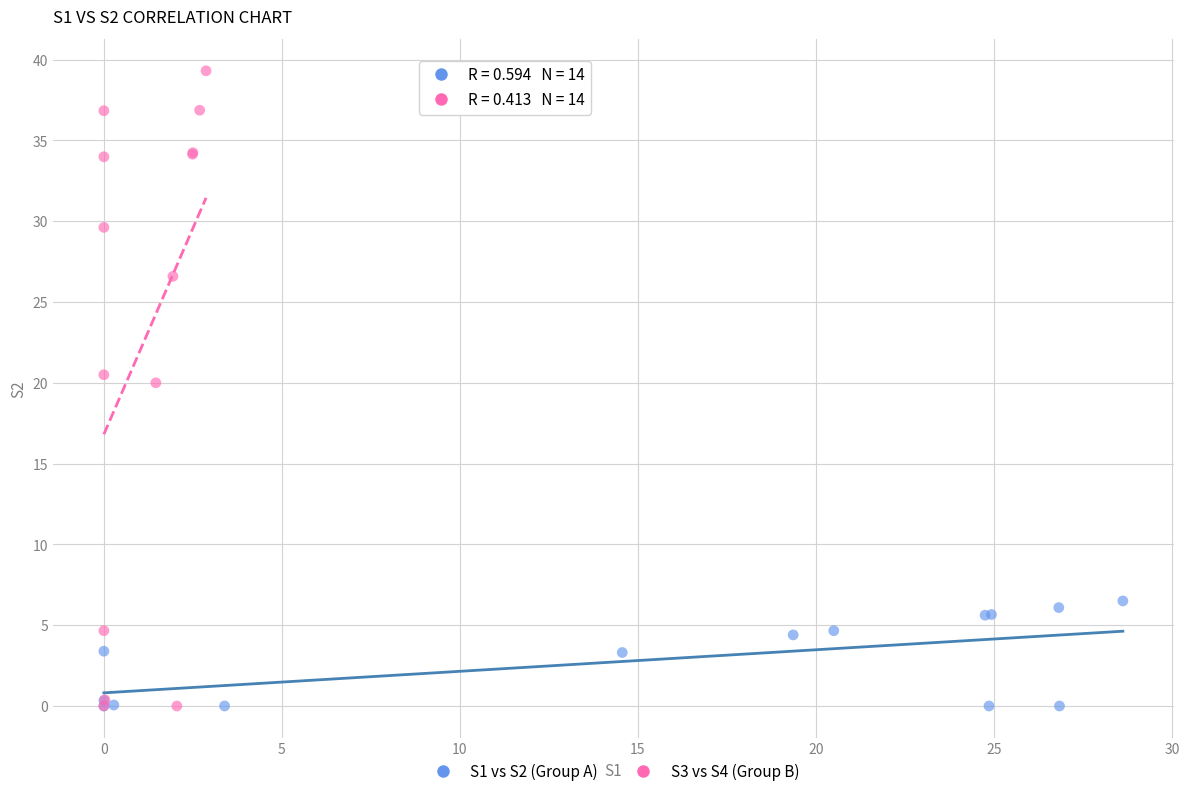

Which series reaches the maximum Y coordinate?

S3 vs S4 (Group B)